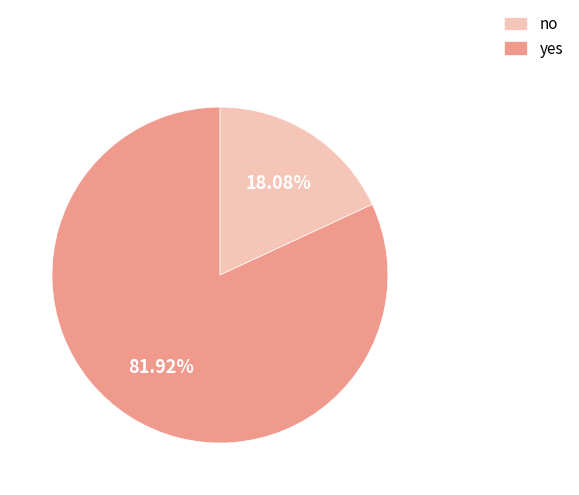

How many segments does this pie chart have?

2